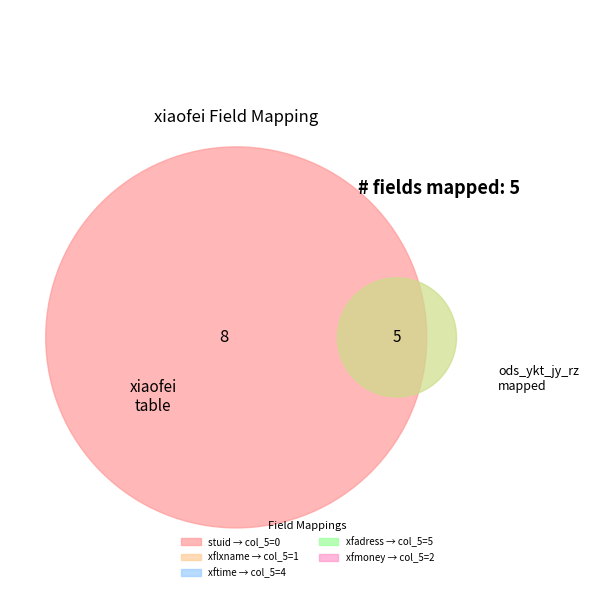

Does xftime represent more than half of the total?

No